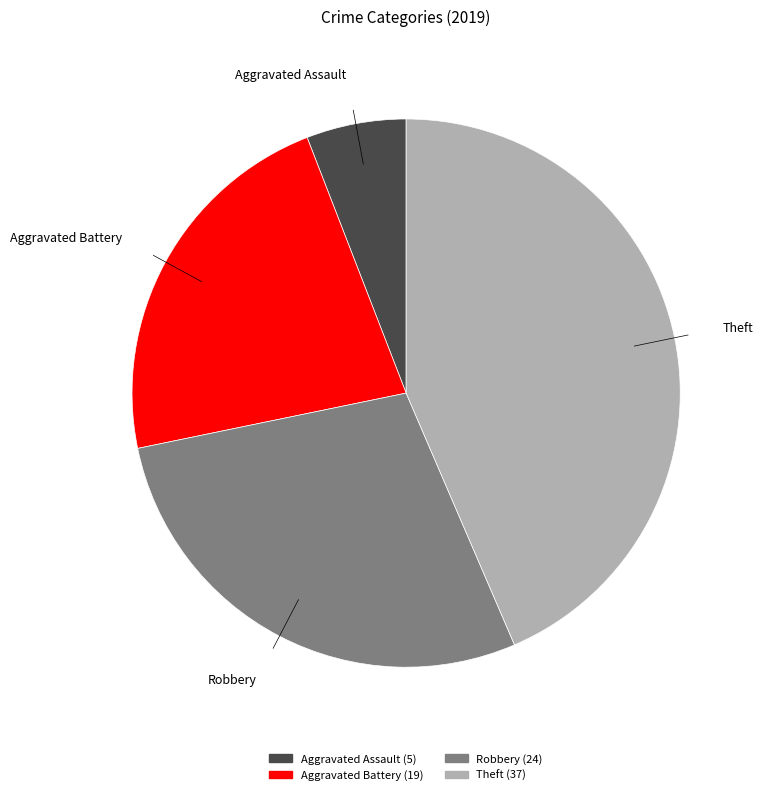

Which slice is the largest?

Theft